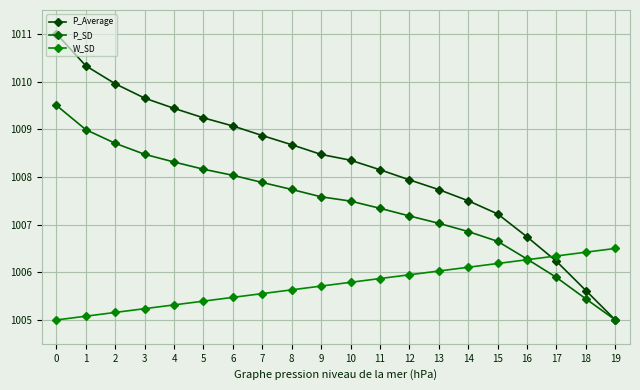

Which series has the largest total across all categories?

P_Average